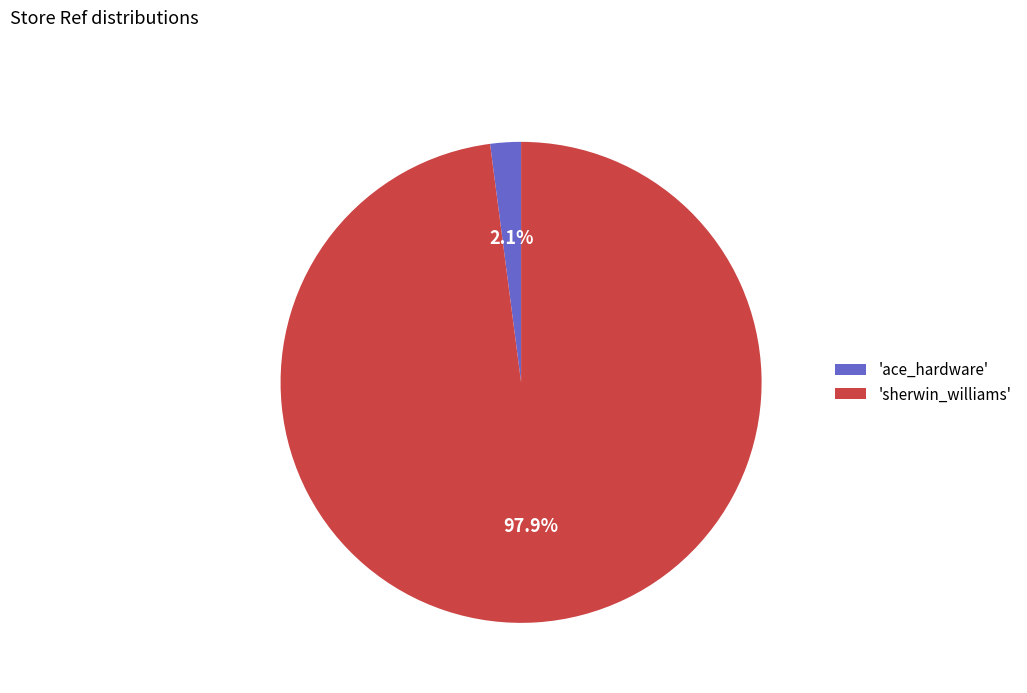

How many slices are in this pie chart?

2